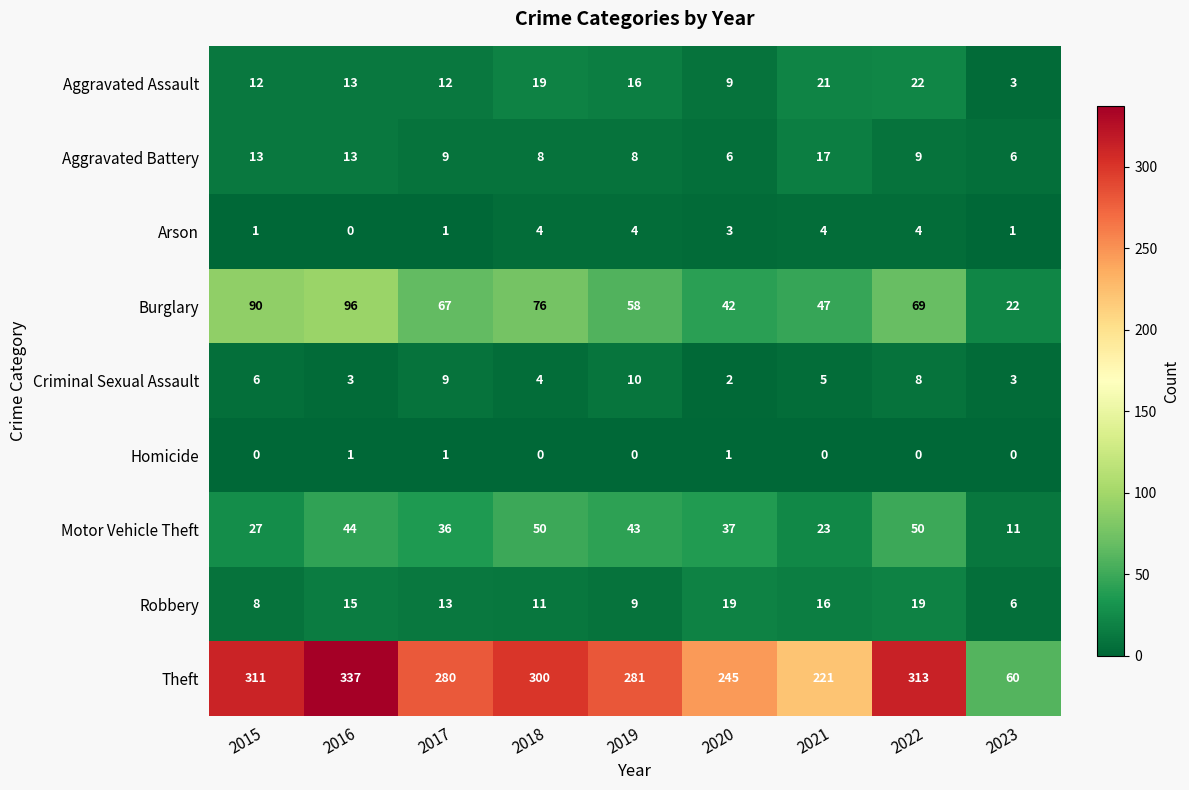

What is the maximum value for Aggravated Assault?

22